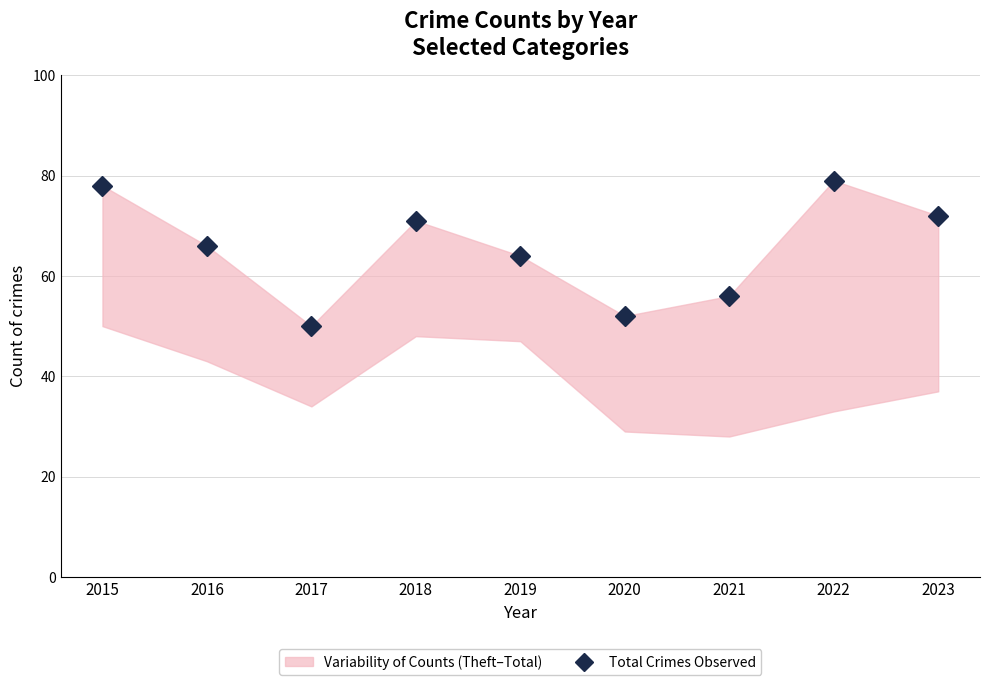

Where is the data nearest to the value 64?

2019